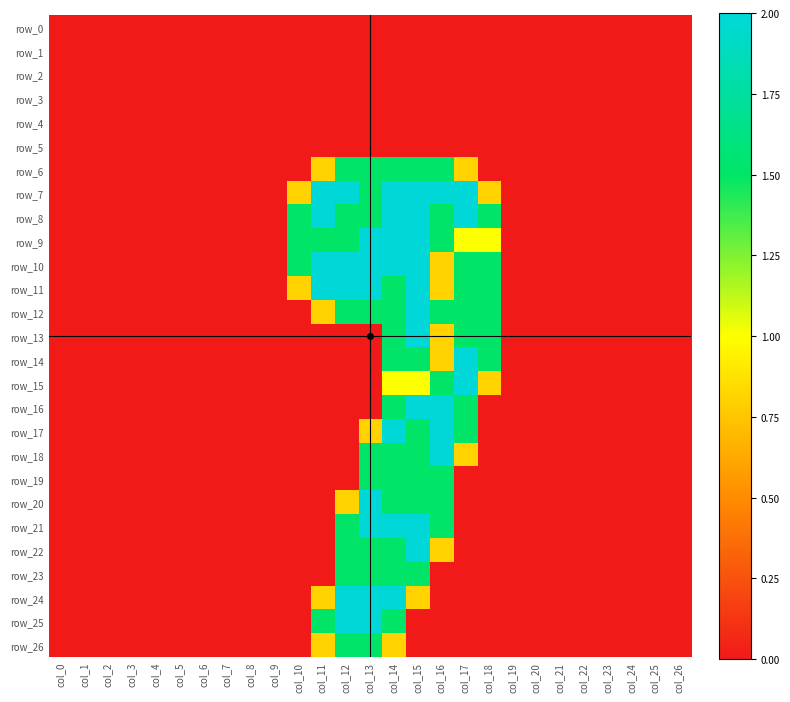

At which category does the chart reach its minimum across all series?

col_0